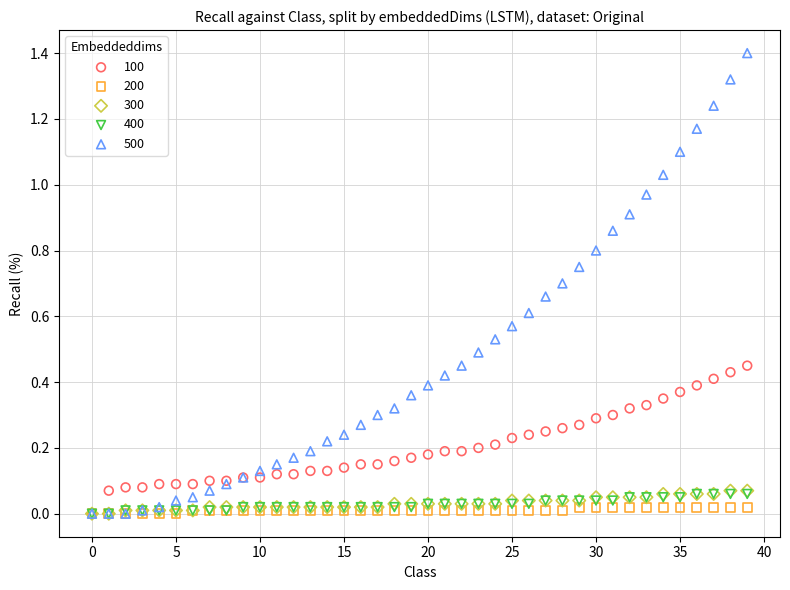

Which series contains the highest Y value?

500